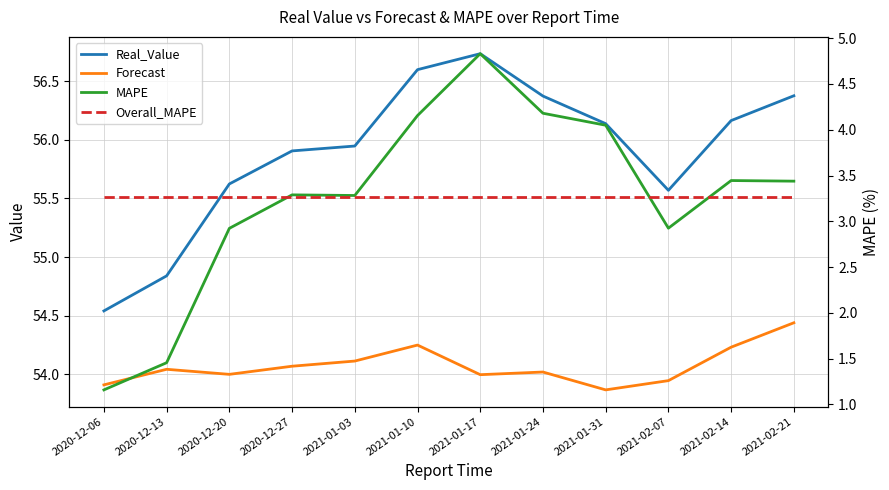

Reading left to right, transcribe all the data shown in this chart.

Real_Value: 2020-12-06=54.5	2020-12-13=54.8	2020-12-20=55.6	2020-12-27=55.9	2021-01-03=55.9	2021-01-10=56.6	2021-01-17=56.7	2021-01-24=56.4	2021-01-31=56.1	2021-02-07=55.6	2021-02-14=56.2	2021-02-21=56.4
Forecast: 2020-12-06=53.9	2020-12-13=54.0	2020-12-20=54.0	2020-12-27=54.1	2021-01-03=54.1	2021-01-10=54.2	2021-01-17=54.0	2021-01-24=54.0	2021-01-31=53.9	2021-02-07=53.9	2021-02-14=54.2	2021-02-21=54.4
MAPE: 2020-12-06=1.2	2020-12-13=1.5	2020-12-20=2.9	2020-12-27=3.3	2021-01-03=3.3	2021-01-10=4.2	2021-01-17=4.8	2021-01-24=4.2	2021-01-31=4.0	2021-02-07=2.9	2021-02-14=3.4	2021-02-21=3.4
Overall_MAPE: 2020-12-06=3.3	2020-12-13=3.3	2020-12-20=3.3	2020-12-27=3.3	2021-01-03=3.3	2021-01-10=3.3	2021-01-17=3.3	2021-01-24=3.3	2021-01-31=3.3	2021-02-07=3.3	2021-02-14=3.3	2021-02-21=3.3